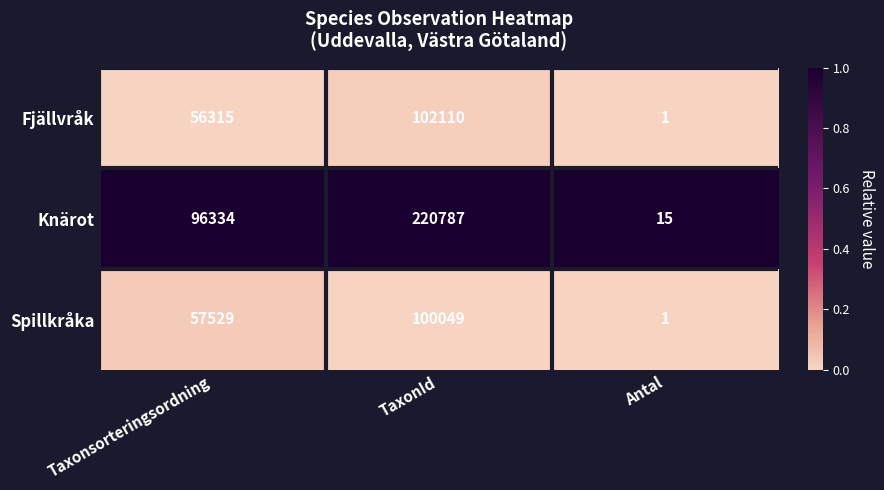

Is the value of Spillkråka at TaxonId greater than the value of Knärot at TaxonId?

No